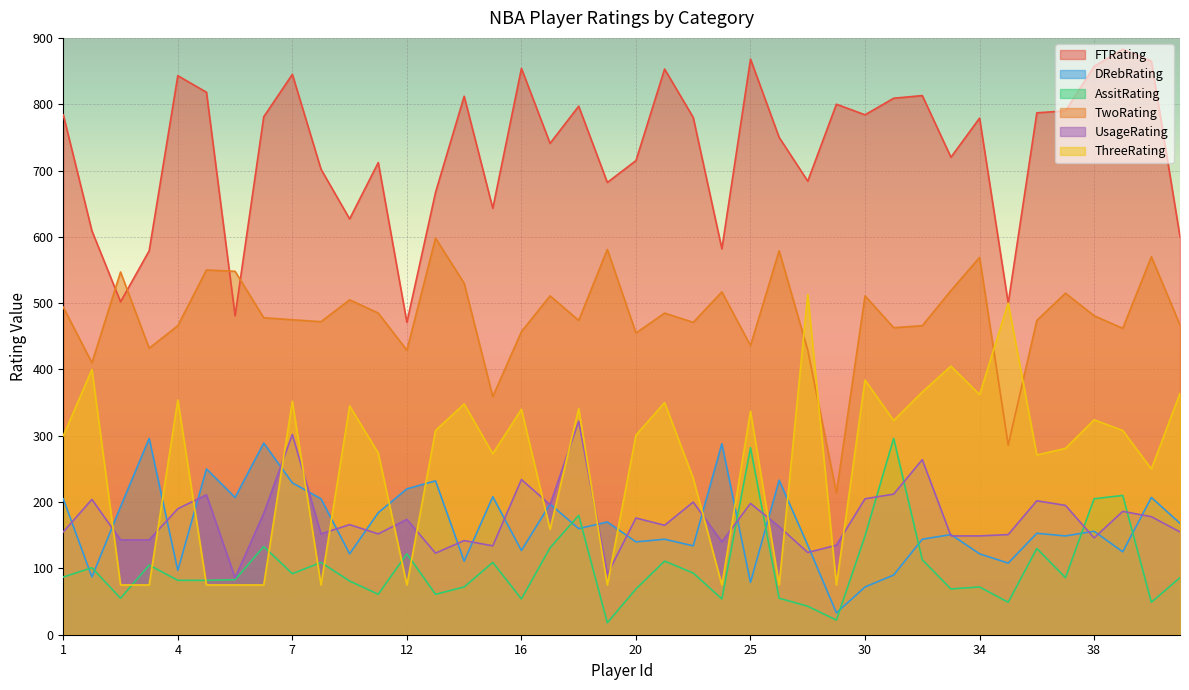

Reading right to left, list all the values displayed in this chart.

FTRating: 41=600	40=865	39=883	38=857	36=790	35=787	487=500	34=779	33=720	32=813	31=809	30=784	486=800	29=684	27=750	25=868	24=582	23=780	21=853	20=715	19=682	18=797	17=741	16=854	485=643	14=812	13=667	12=471	11=712	10=627	8=702	7=845	6=781	484=481	5=818	4=843	3=579	2=502	483=609	1=784
DRebRating: 41=168	40=207	39=125	38=156	36=149	35=153	487=108	34=122	33=151	32=144	31=90	30=72	486=33	29=135	27=233	25=79	24=288	23=134	21=144	20=140	19=170	18=160	17=197	16=127	485=208	14=111	13=232	12=220	11=184	10=122	8=205	7=229	6=289	484=207	5=250	4=97	3=296	2=193	483=87	1=205
AssitRating: 41=86	40=49	39=210	38=205	36=86	35=130	487=49	34=72	33=69	32=113	31=296	30=149	486=22	29=43	27=55	25=282	24=54	23=93	21=111	20=69	19=18	18=180	17=131	16=54	485=109	14=72	13=61	12=122	11=61	10=81	8=109	7=92	6=133	484=83	5=82	4=82	3=105	2=55	483=101	1=87
TwoRating: 41=467	40=570	39=462	38=481	36=515	35=474	487=286	34=569	33=519	32=466	31=463	30=511	486=214	29=429	27=579	25=436	24=517	23=471	21=485	20=455	19=581	18=474	17=511	16=457	485=359	14=530	13=598	12=429	11=485	10=505	8=472	7=475	6=478	484=548	5=550	4=466	3=432	2=547	483=410	1=494
UsageRating: 41=155	40=178	39=186	38=146	36=195	35=202	487=151	34=149	33=149	32=264	31=212	30=205	486=135	29=124	27=163	25=198	24=140	23=200	21=165	20=176	19=91	18=322	17=196	16=234	485=134	14=142	13=123	12=174	11=152	10=166	8=152	7=302	6=183	484=86	5=211	4=190	3=143	2=143	483=204	1=155
ThreeRating: 41=364	40=250	39=308	38=324	36=281	35=271	487=500	34=362	33=405	32=366	31=323	30=384	486=75	29=513	27=75	25=337	24=75	23=236	21=350	20=301	19=75	18=341	17=159	16=340	485=273	14=348	13=308	12=75	11=274	10=345	8=75	7=352	6=75	484=75	5=75	4=354	3=75	2=75	483=400	1=300